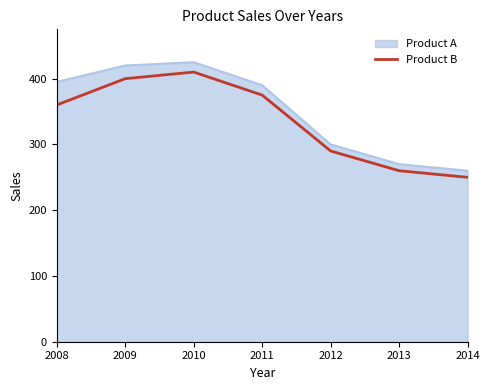

What is the difference between the maximum and second lowest values in the Product B series?

150